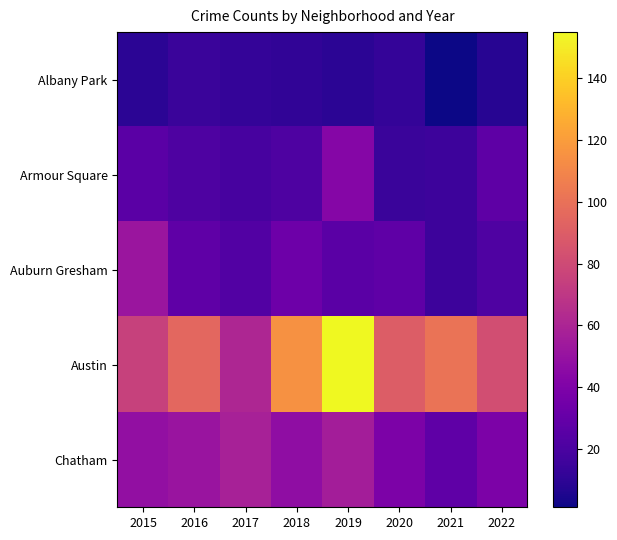

Which series has the widest spread of values?

Austin